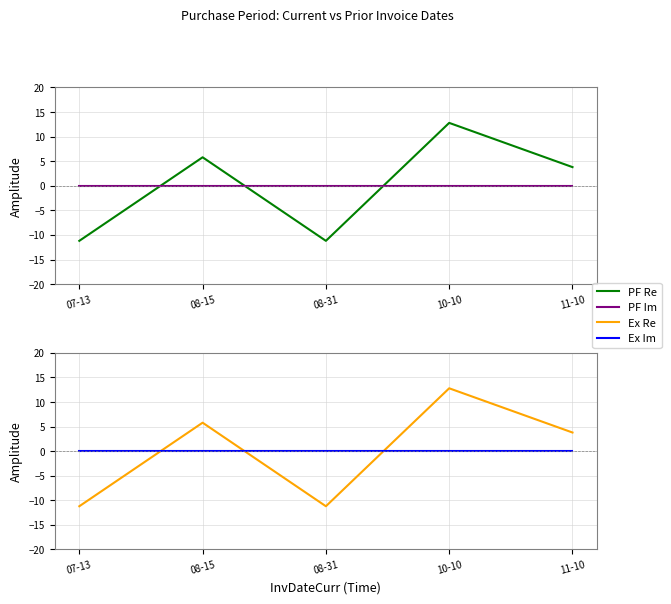

Reading right to left, extract all data points from this chart.

PurchasePeriod Re: 11-10=3.8	10-10=12.8	08-31=-11.2	08-15=5.8	07-13=-11.2
PurchasePeriod Im: 11-10=0.0	10-10=0.0	08-31=0.0	08-15=0.0	07-13=0.0
PurchasePeriod Ex Re: 11-10=3.8	10-10=12.8	08-31=-11.2	08-15=5.8	07-13=-11.2
PurchasePeriod Ex Im: 11-10=0.0	10-10=0.0	08-31=0.0	08-15=0.0	07-13=0.0